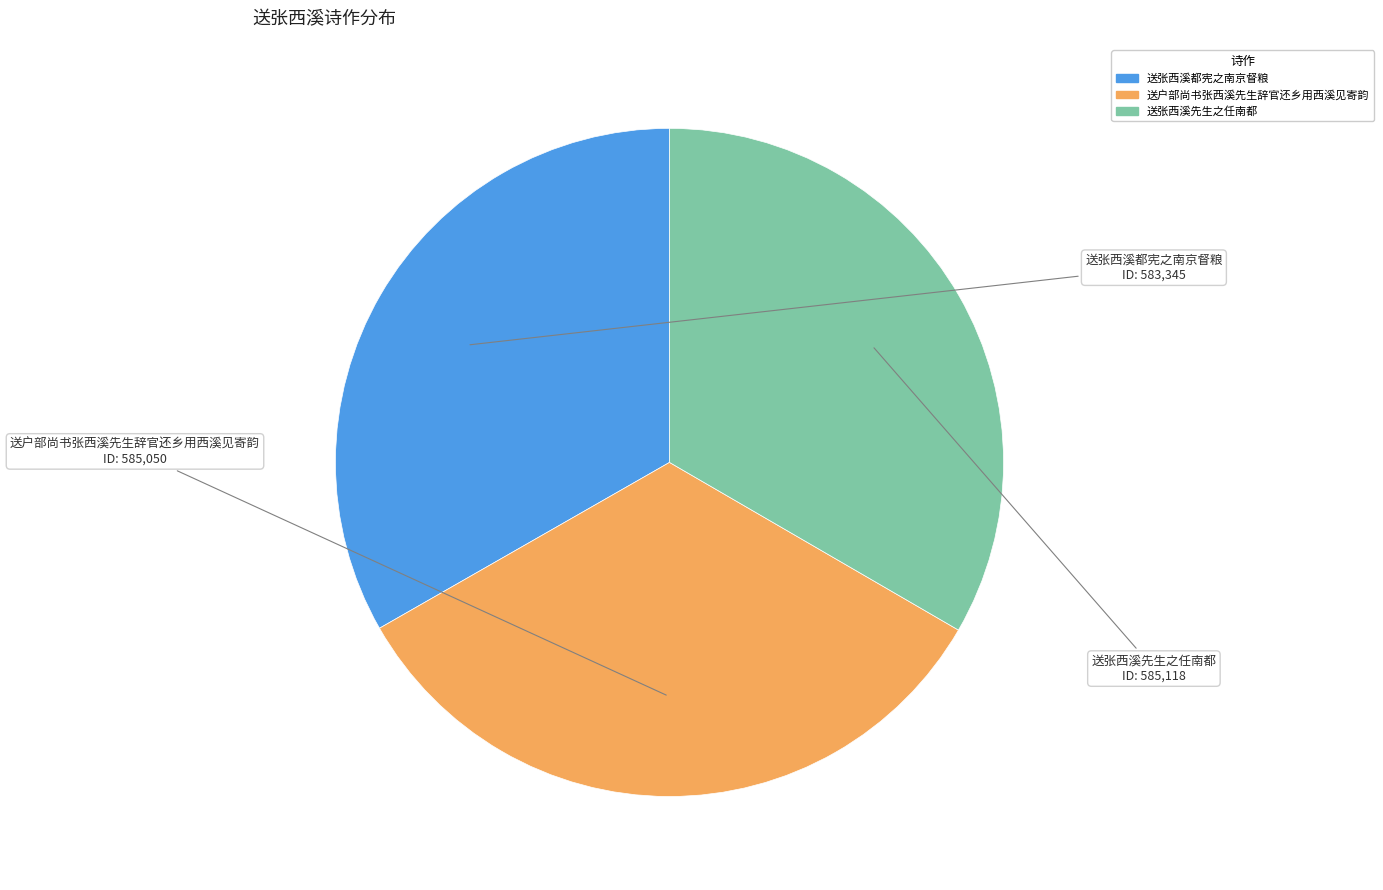

Is there a majority slice in this chart?

No